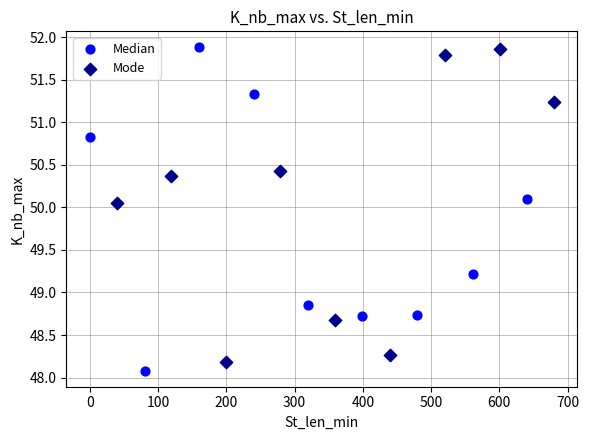

What are all the series names shown in the legend?

Median, Mode